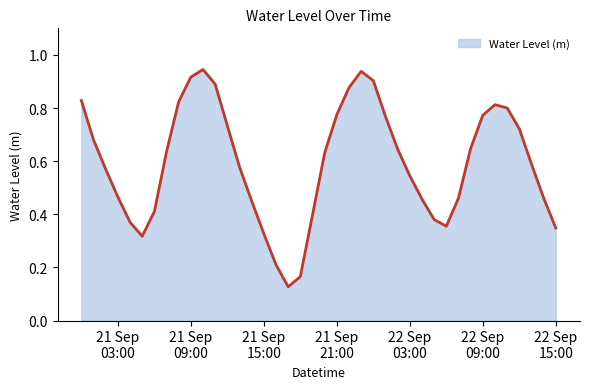

How many points are higher than both their immediate neighbors (excluding endpoints)?

3